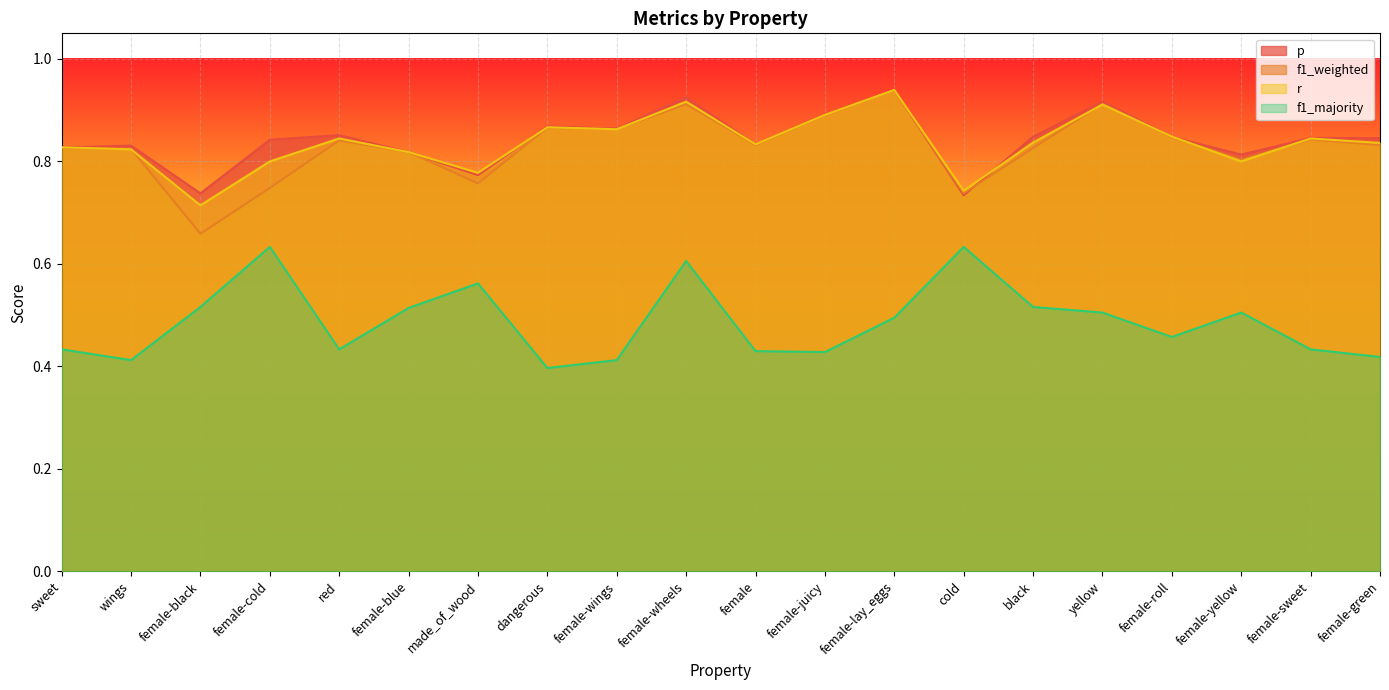

List the labels in order of f1_weighted value, largest first.

female-lay_eggs, yellow, female-wheels, female-juicy, dangerous, female-wings, female-roll, female-sweet, red, female, female-green, sweet, black, wings, female-blue, female-yellow, made_of_wood, female-cold, cold, female-black